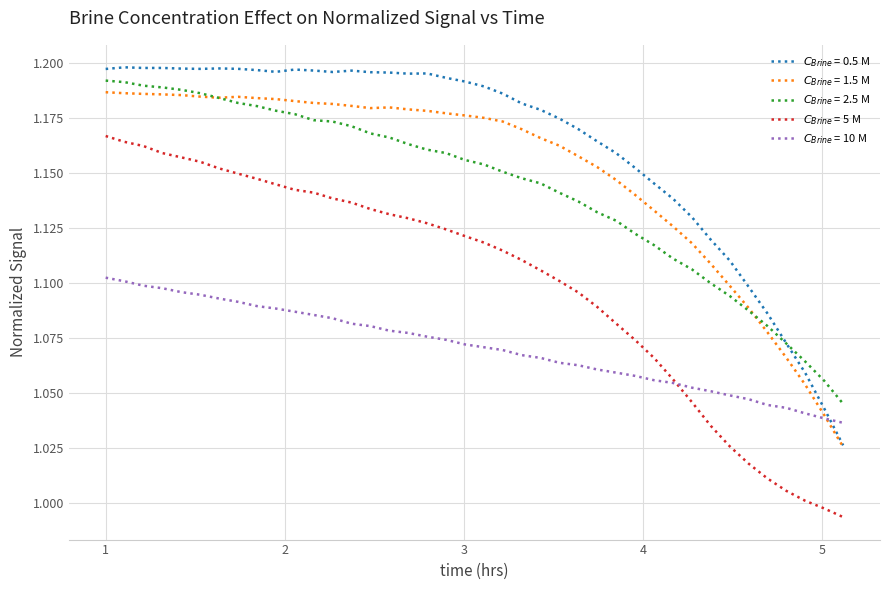

Which series has the widest spread of values?

$C_{Brine}$ = 5 M